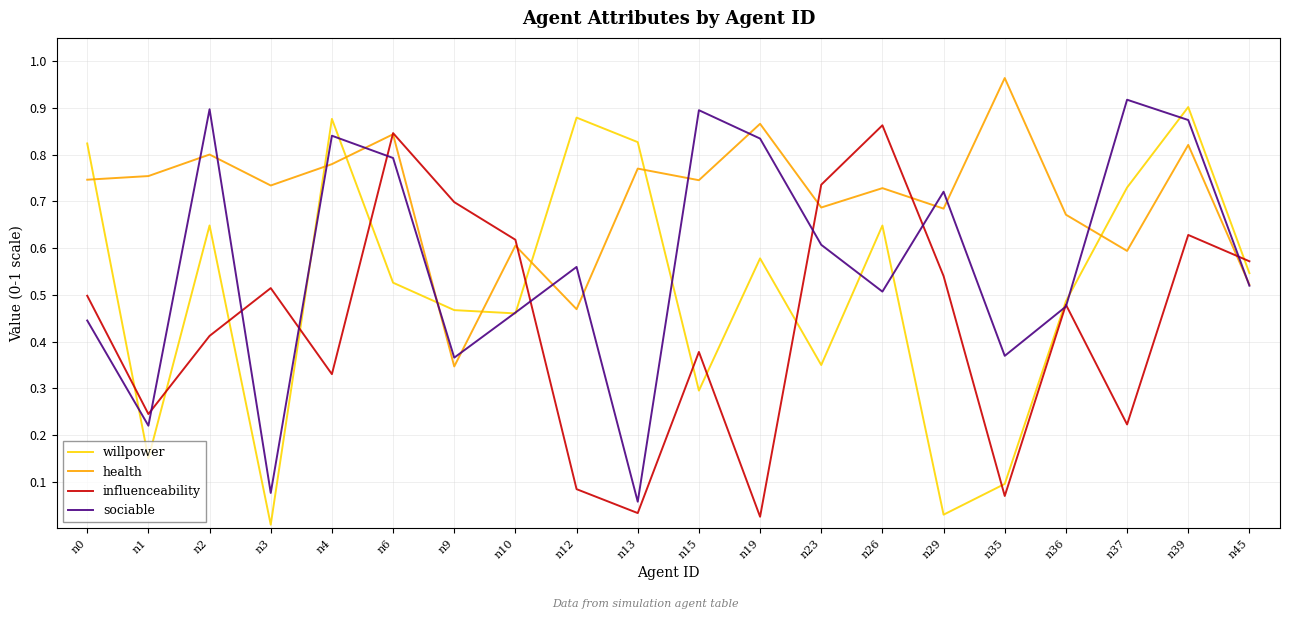

What is the total value across all series at n10?

2.1